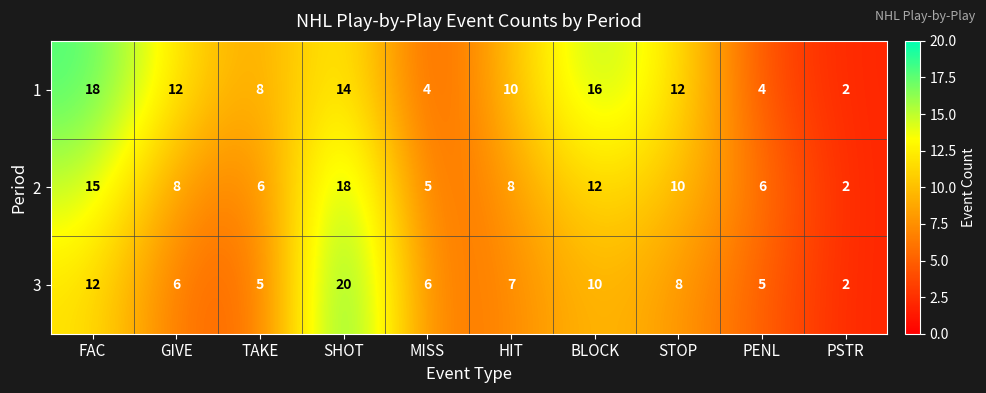

What is the sum of the 1 values at HIT and SHOT?

24